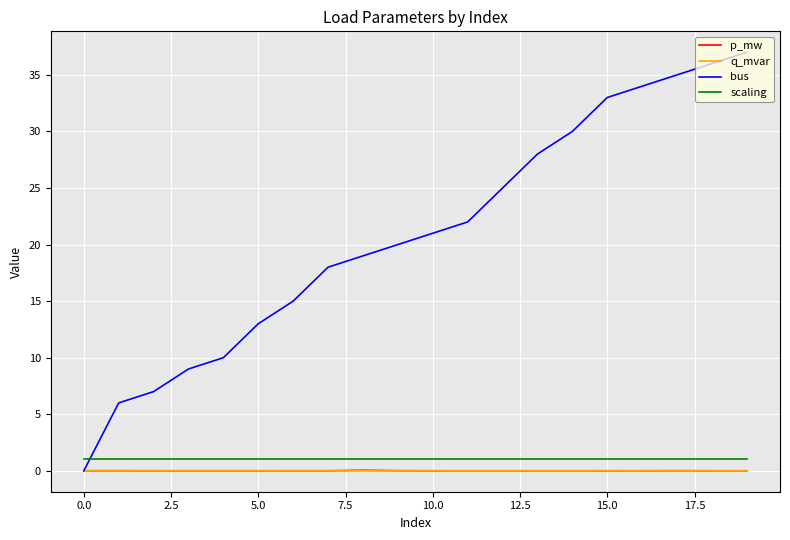

What is the greatest value displayed?

37.0